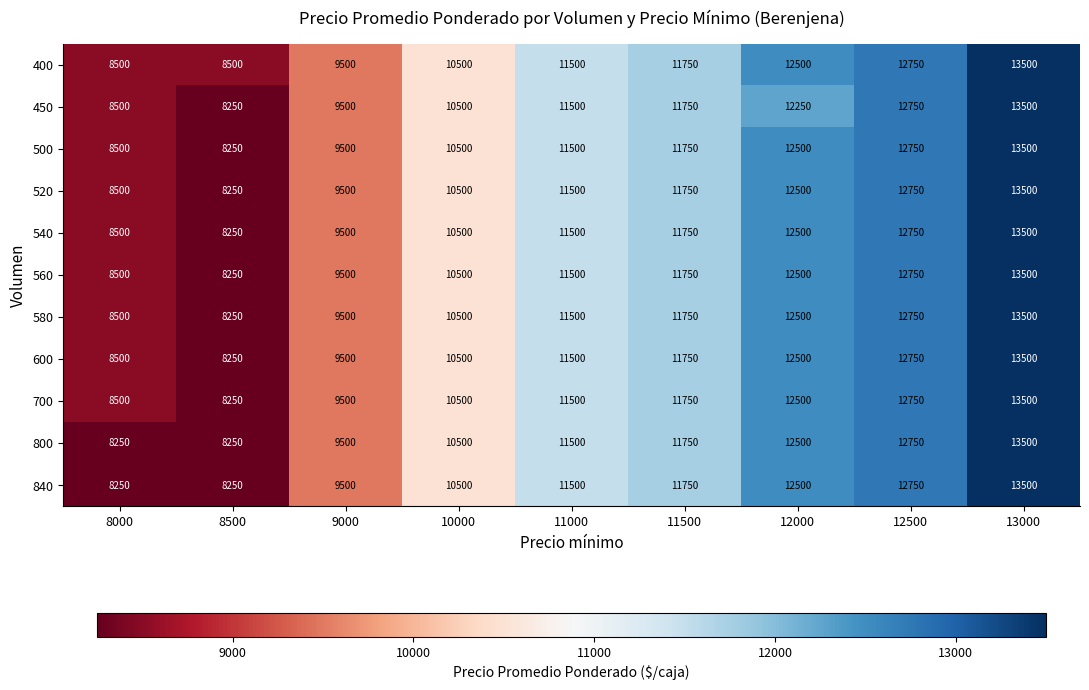

What is the difference between the highest and lowest values at 8500?

250